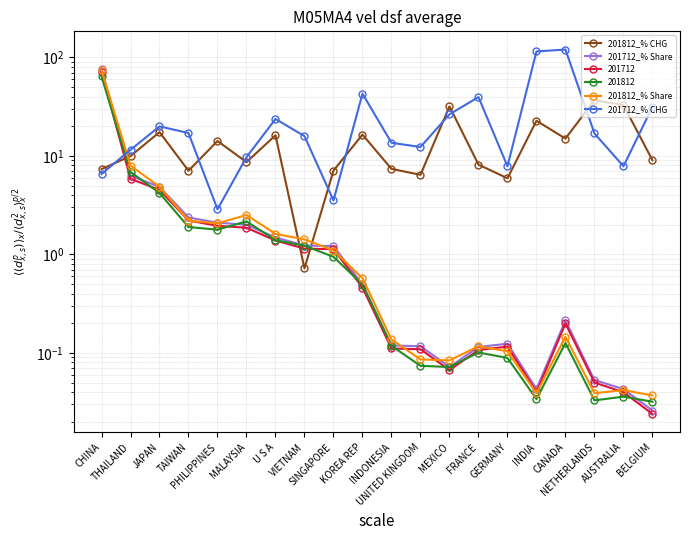

What is the average value of the 201812_% CHG series?

14.1